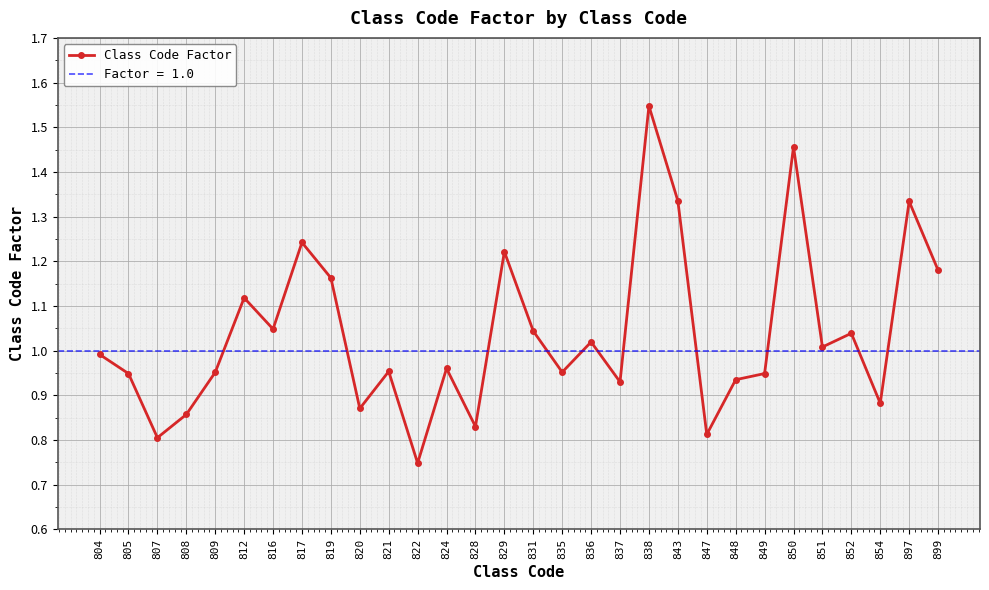

Reading left to right, what are all the values shown in this chart?

1.0	0.9	0.8	0.9	1.0	1.1	1.0	1.2	1.2	0.9	1.0	0.7	1.0	0.8	1.2	1.0	1.0	1.0	0.9	1.5	1.3	0.8	0.9	0.9	1.5	1.0	1.0	0.9	1.3	1.2